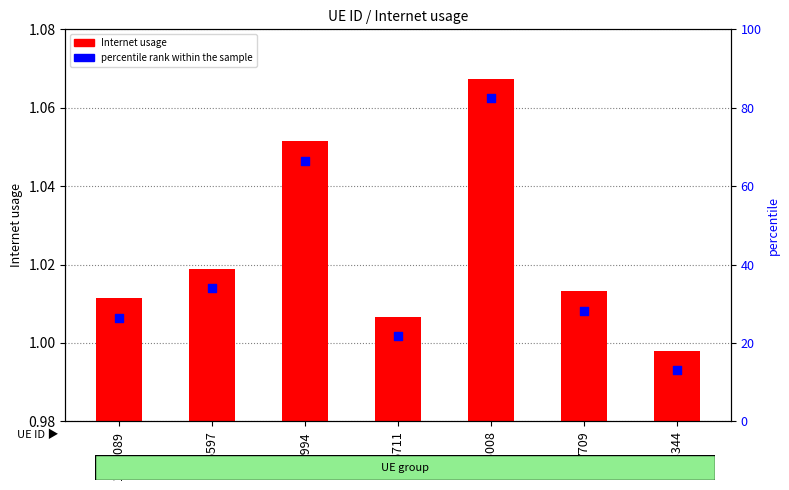

Which series reaches the maximum Y coordinate?

Internet usage